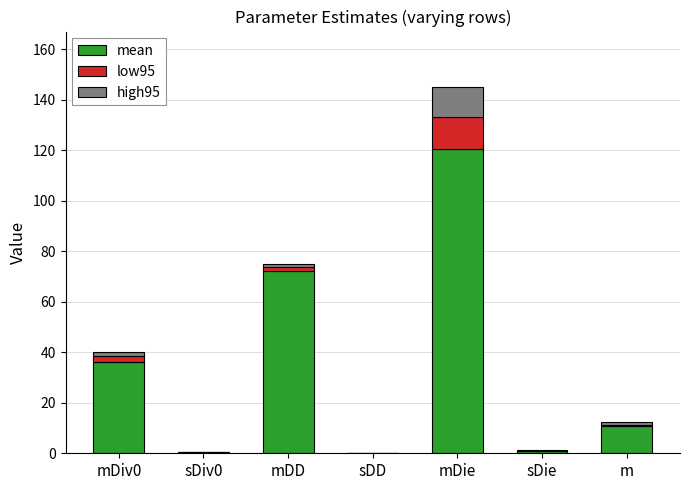

At which category is the sum across all series the highest?

mDie